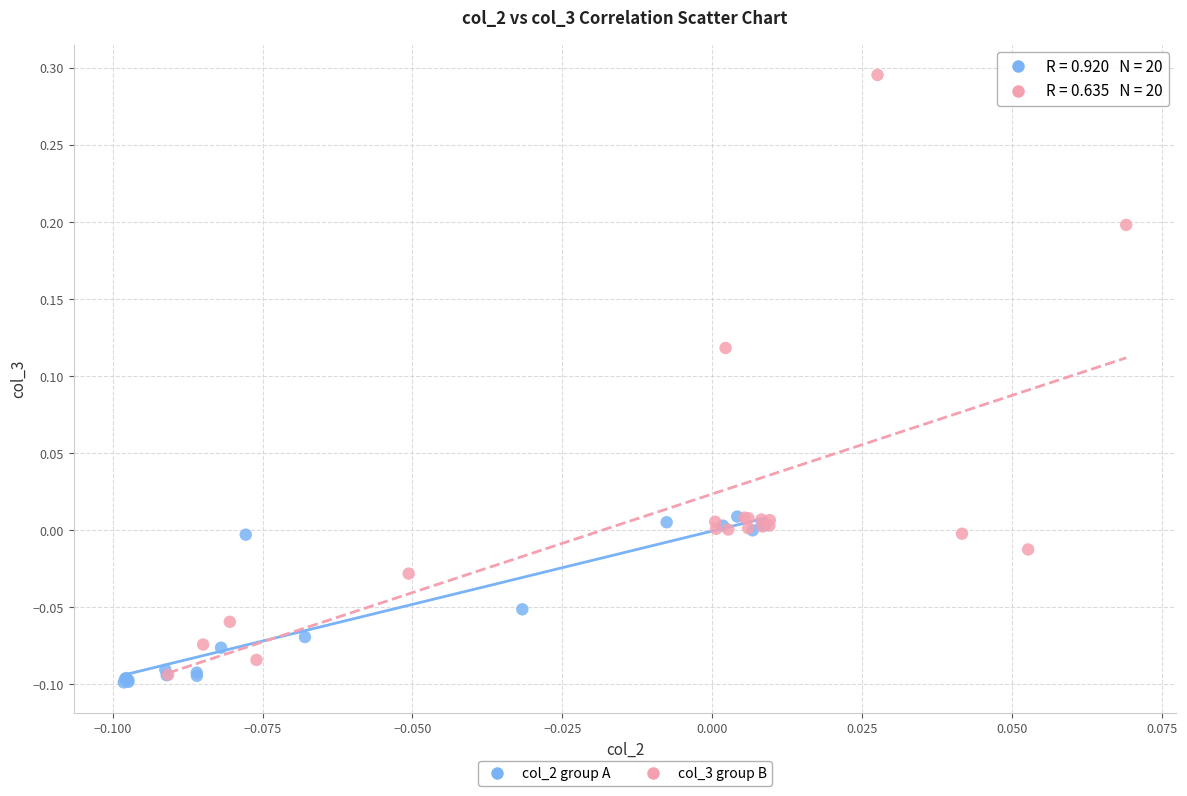

Which series contains the highest Y value?

col_3 group B